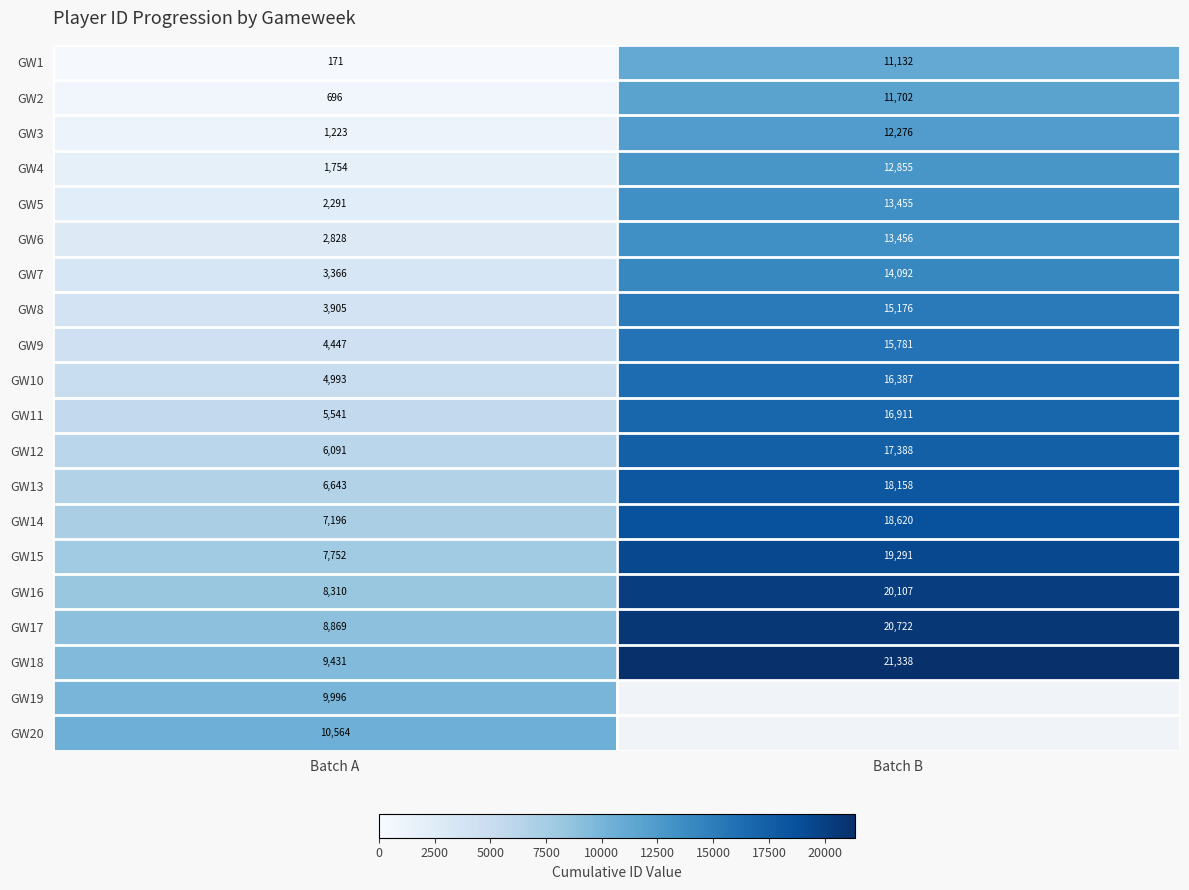

At which label is GW9 closest to 10114?

Batch A